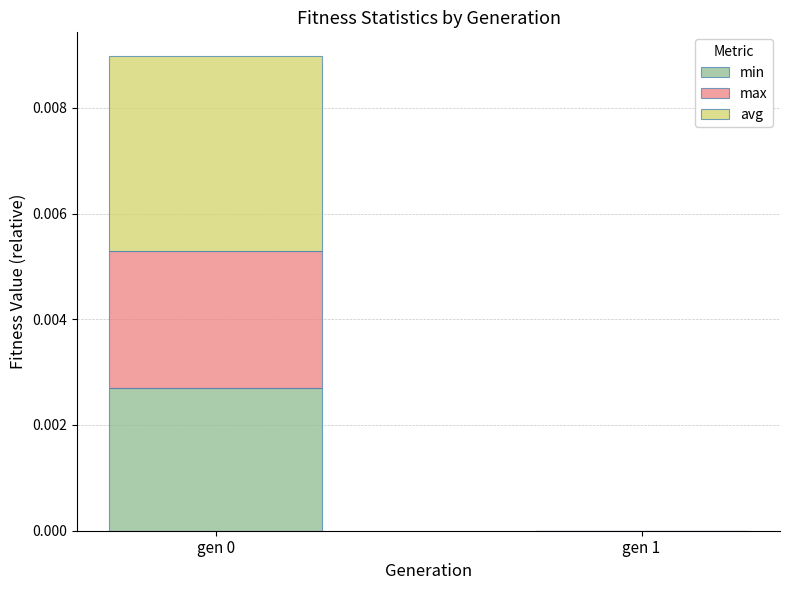

The min series shows 0.0 at gen 0. True or false?

True